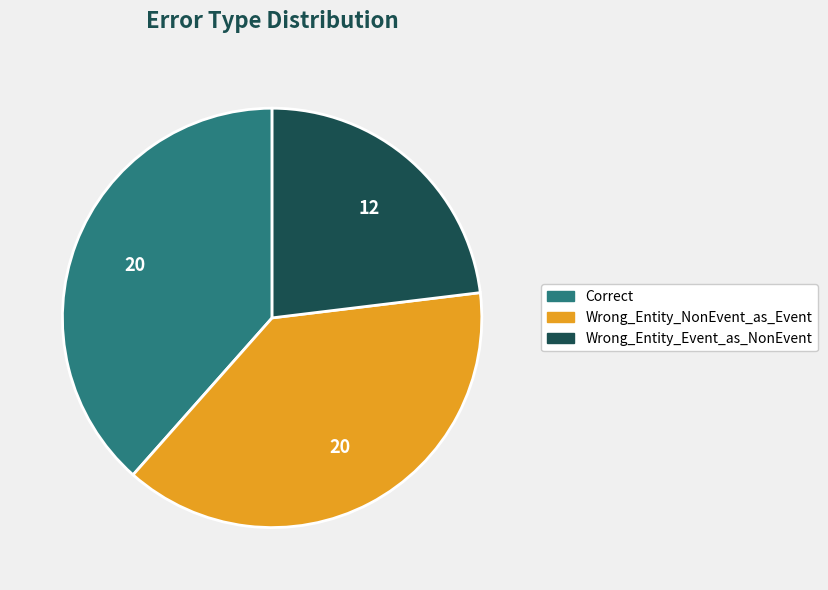

Do Correct and Wrong_Entity_Event_as_NonEvent together represent more than half of the pie?

Yes